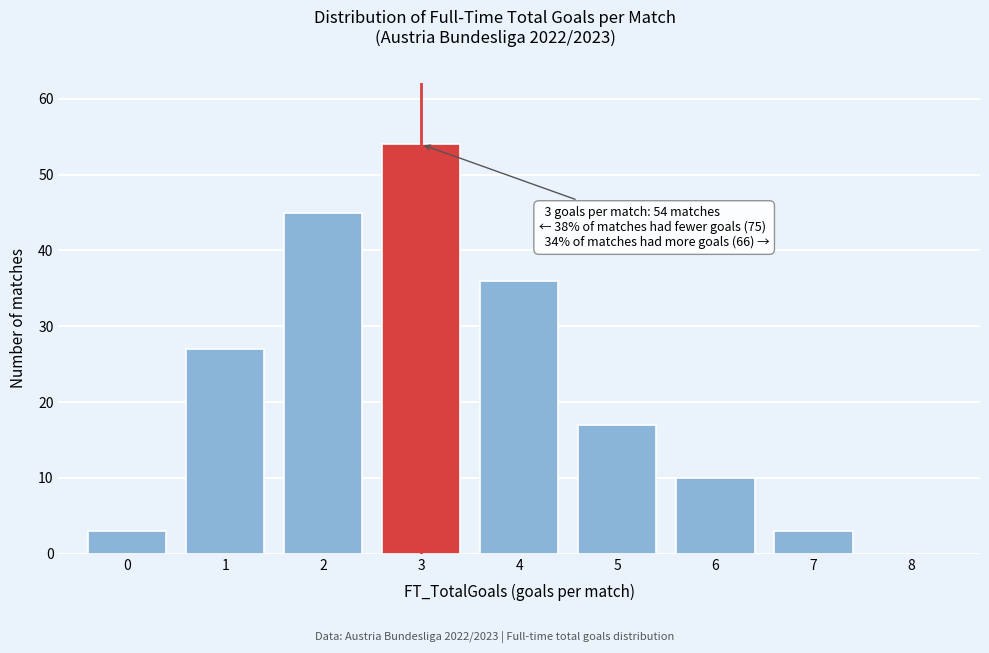

Which range on the x-axis has the tallest bar?

2.5 to 3.5